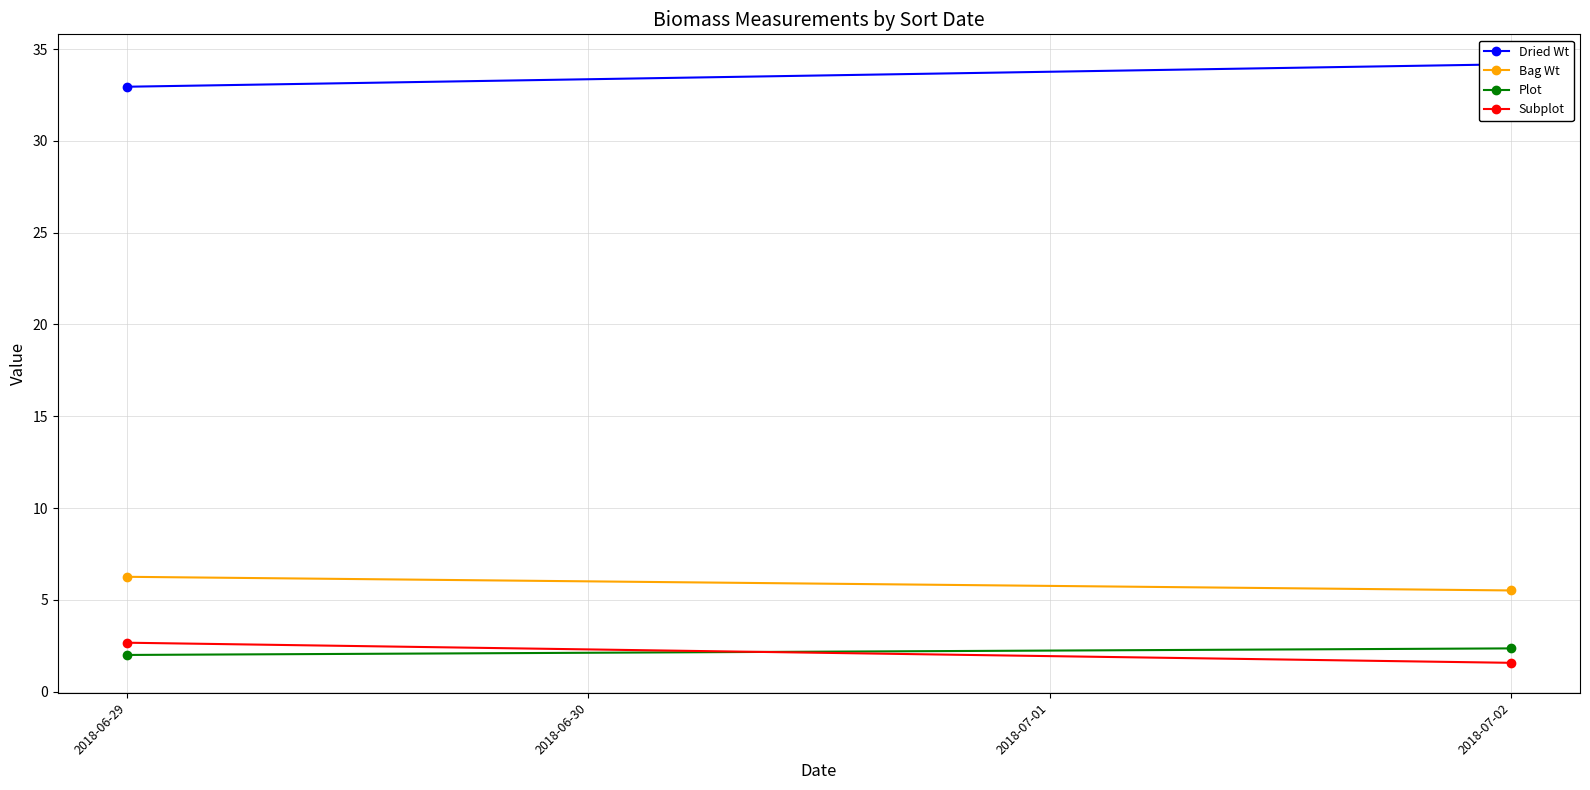

Between 2018-07-02 and 2018-06-29, which is larger?

2018-07-02